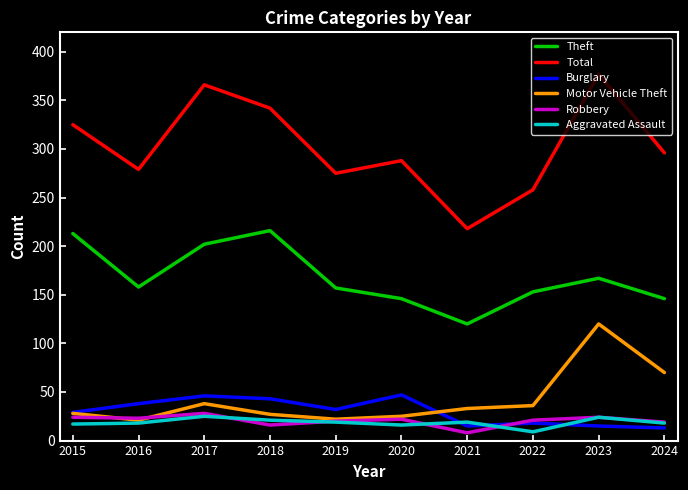

What is the difference between the maximum and minimum values in the Burglary series?

34